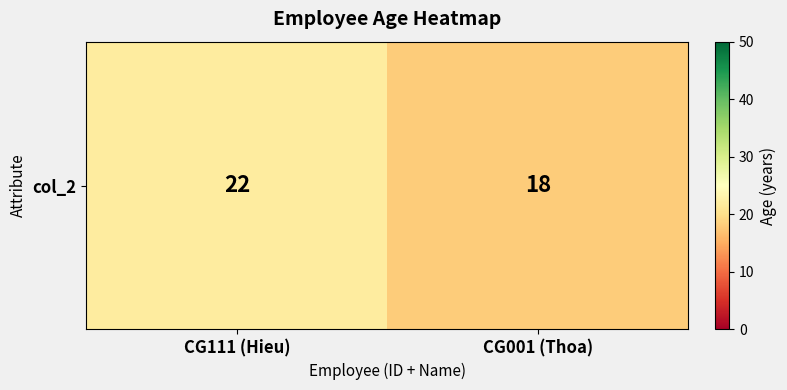

What is the sum of all values?

40